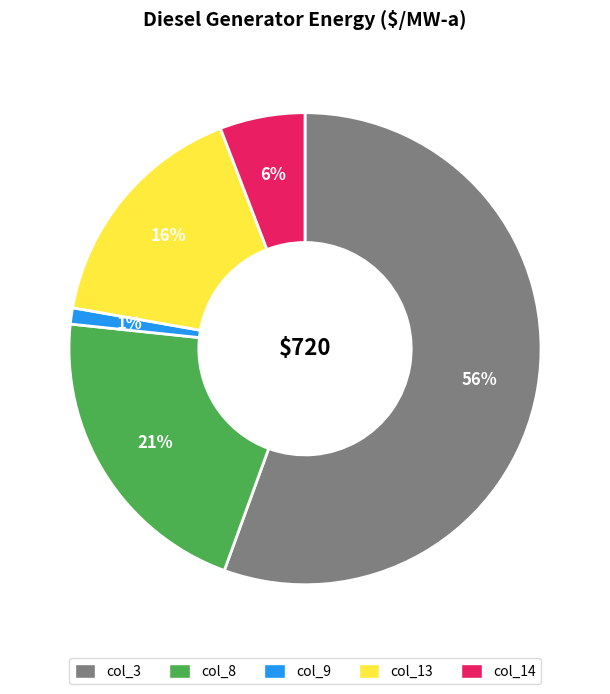

To the nearest percent, what is the combined percentage of col_8 and col_9?

22%